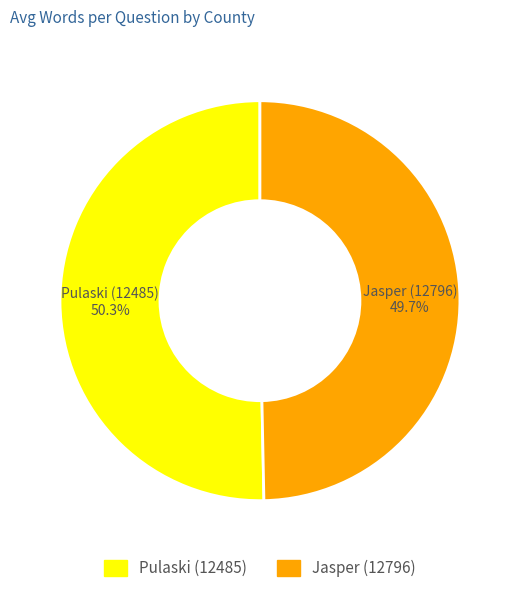

Does any single category account for the majority?

Yes